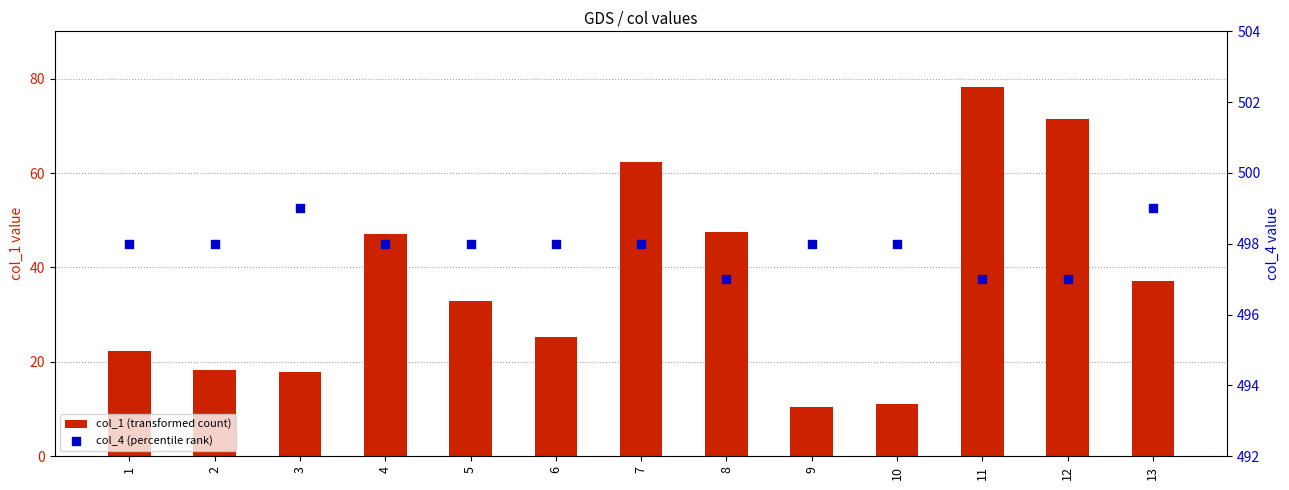

Which series has the largest total across all categories?

col_4 (percentile rank)